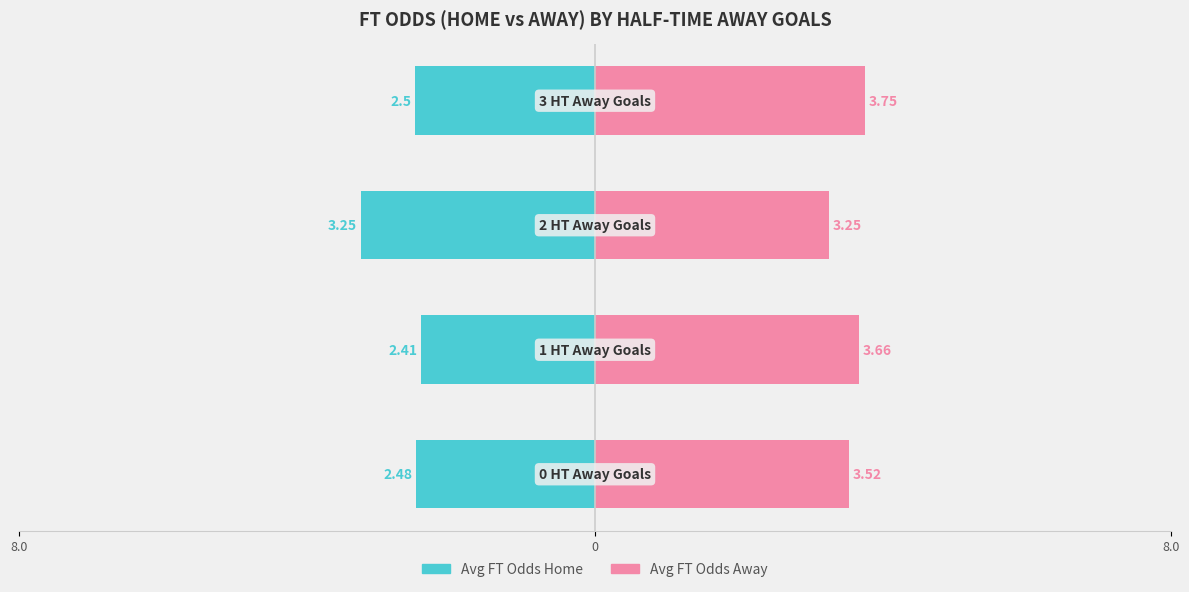

What is the difference between the second highest and minimum values in the Avg FT Odds Away series?

0.4